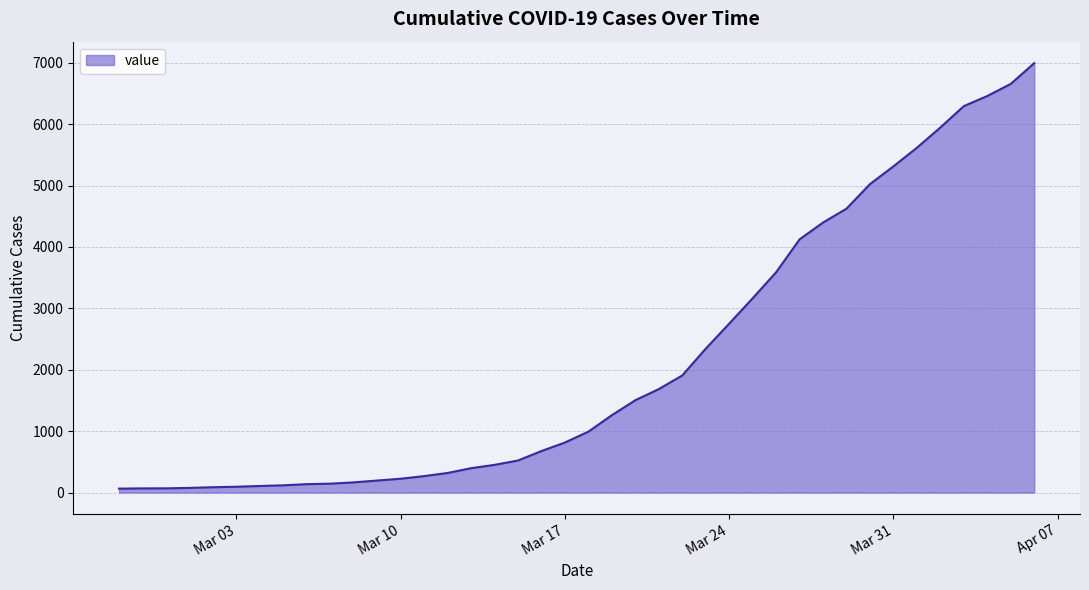

What is the difference between the maximum and minimum values?

6930